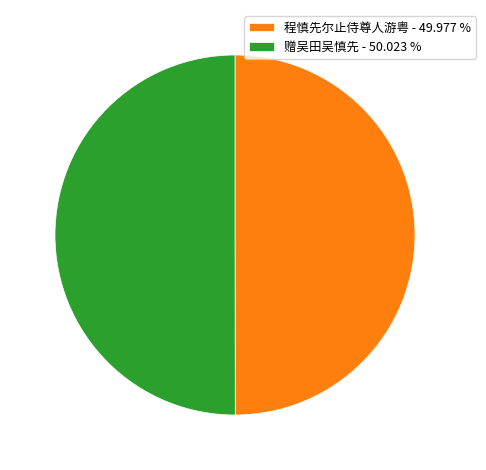

Is the sum of 程慎先尔止侍尊人游粤 - 49.977 % and 赠吴田吴慎先 - 50.023 % greater than half?

Yes